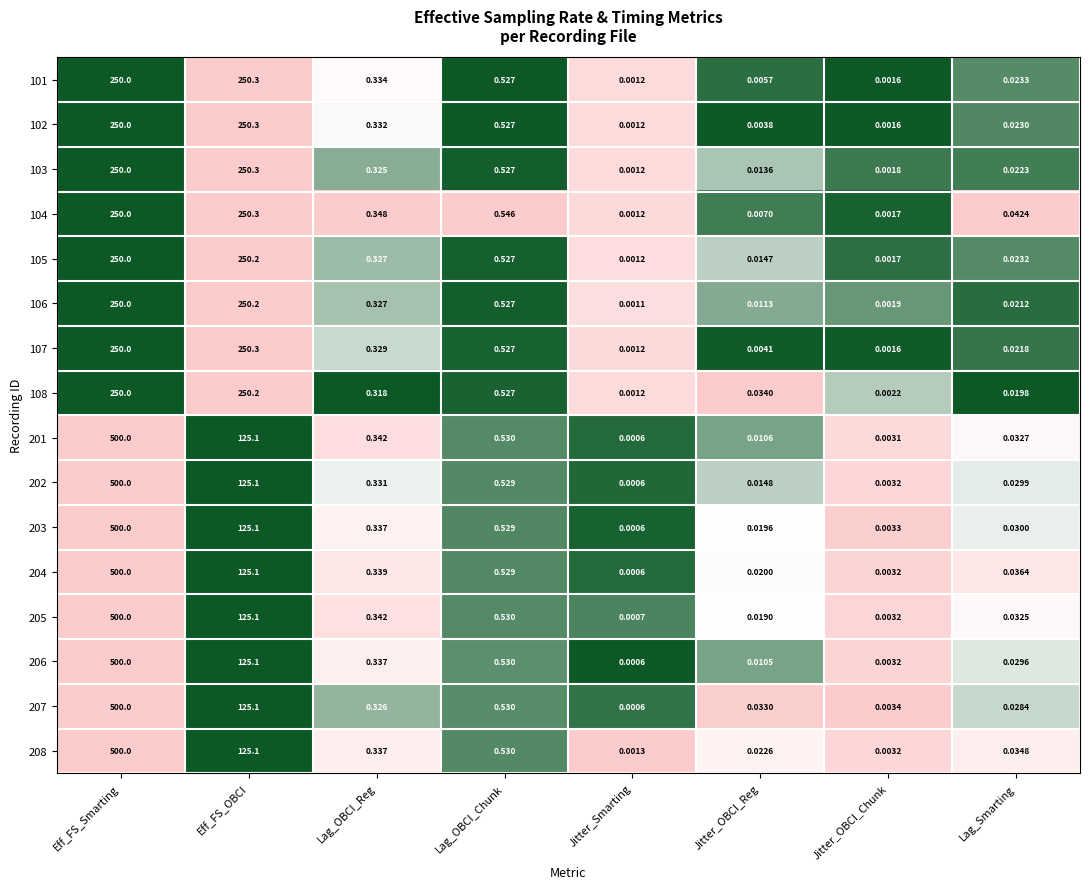

At which label is 108 closest to 125?

Lag_OBCI_Chunk